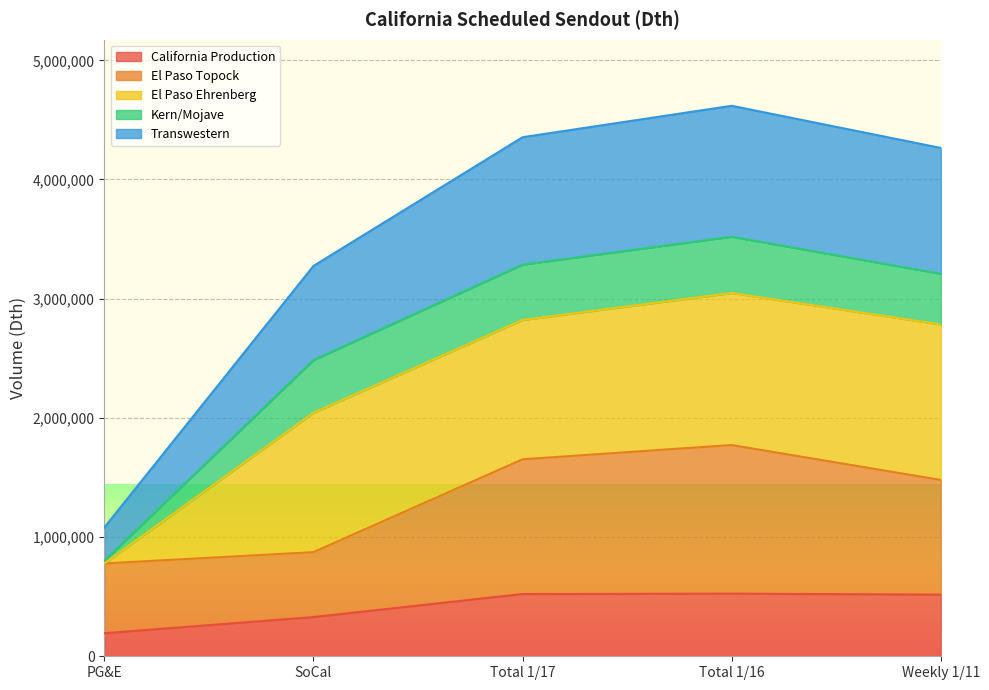

What position from the right is Total 1/16?

2